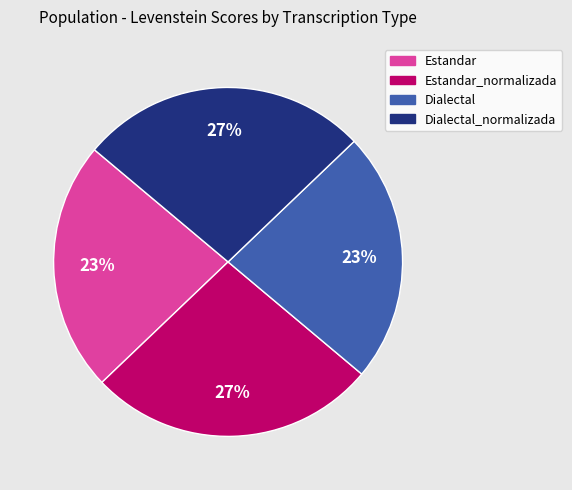

True or false: Estandar_normalizada accounts for 19% of the total.

False